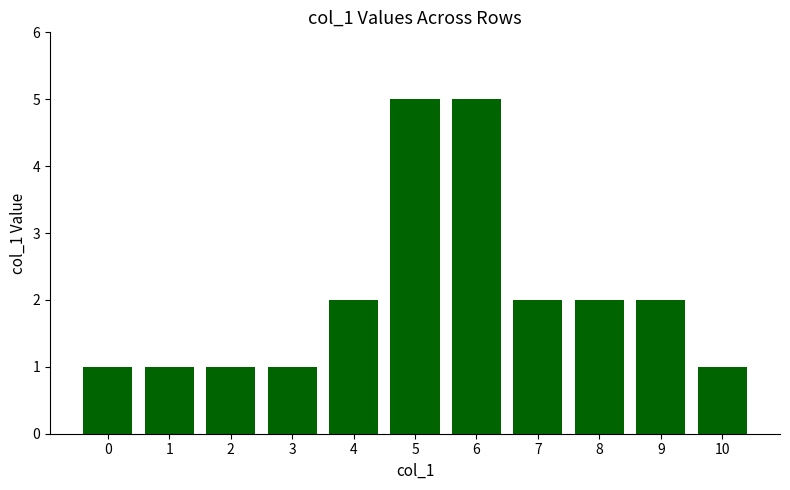

What is the average value?

2